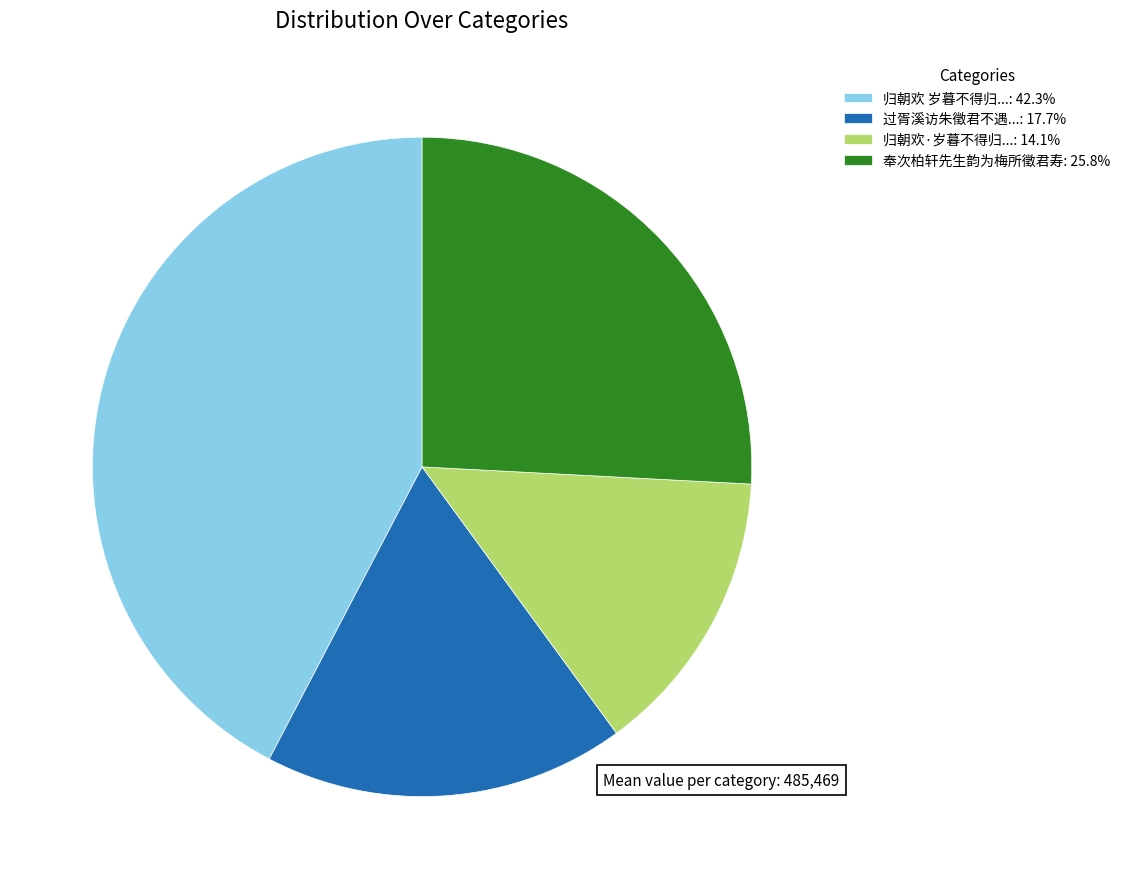

How many segments does this pie chart have?

4